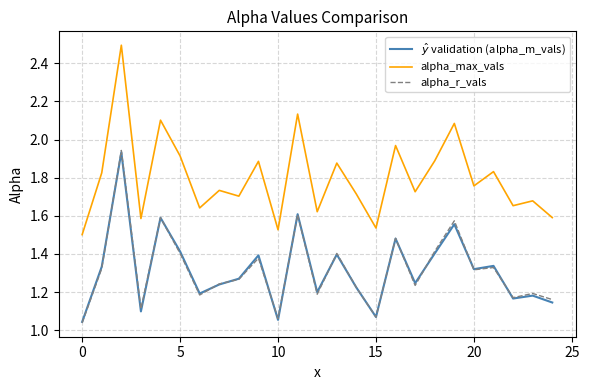

True or false: $\hat{y}$ validation (alpha_m_vals) has more than 2 interior local peaks.

True